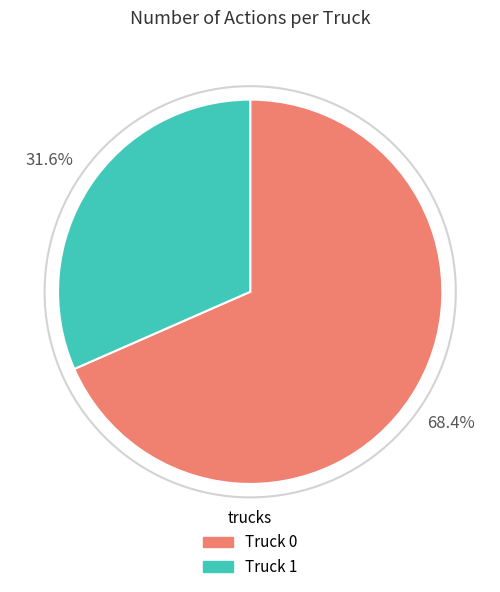

How many segments does this pie chart have?

2